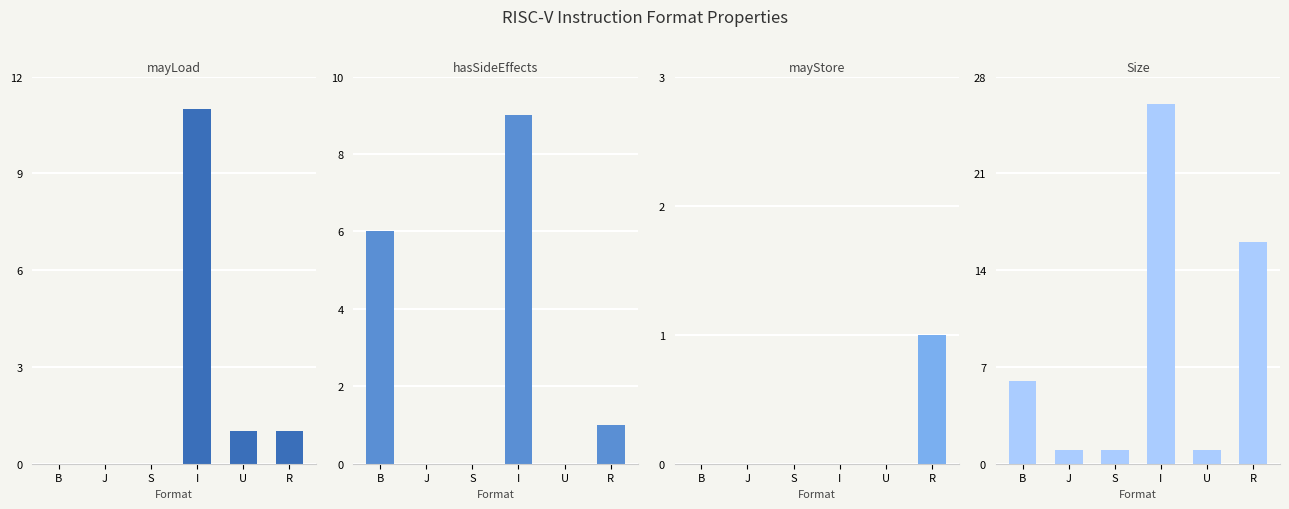

Reading left to right, what are all the values shown in this chart?

mayLoad: 0	0	0	11	1	1
hasSideEffects: 6	0	0	9	0	1
mayStore: 0	0	0	0	0	1
Size: 6	1	1	26	1	16